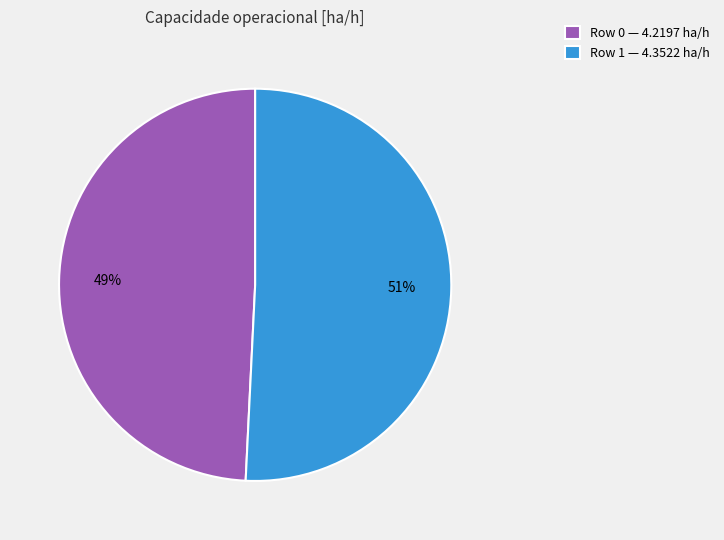

Combined, do Row 1 and Row 0 account for over 50%?

Yes